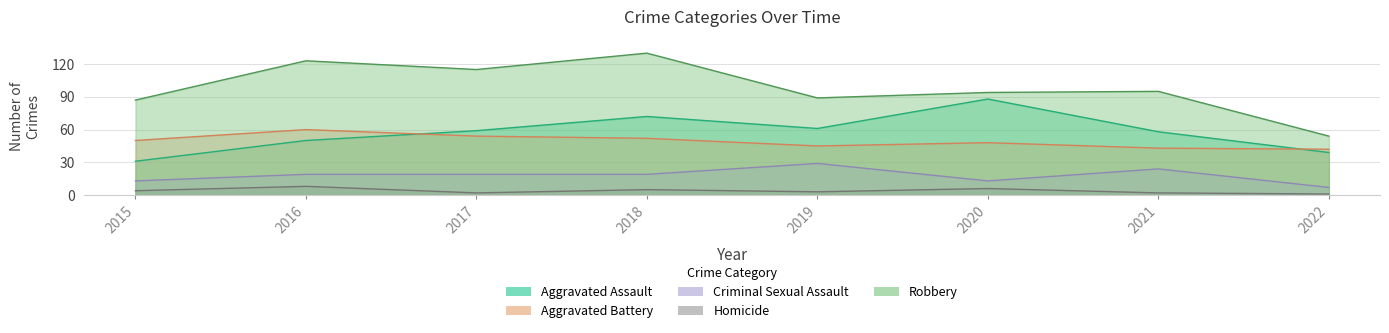

At which category does Criminal Sexual Assault reach its first local valley?

2020